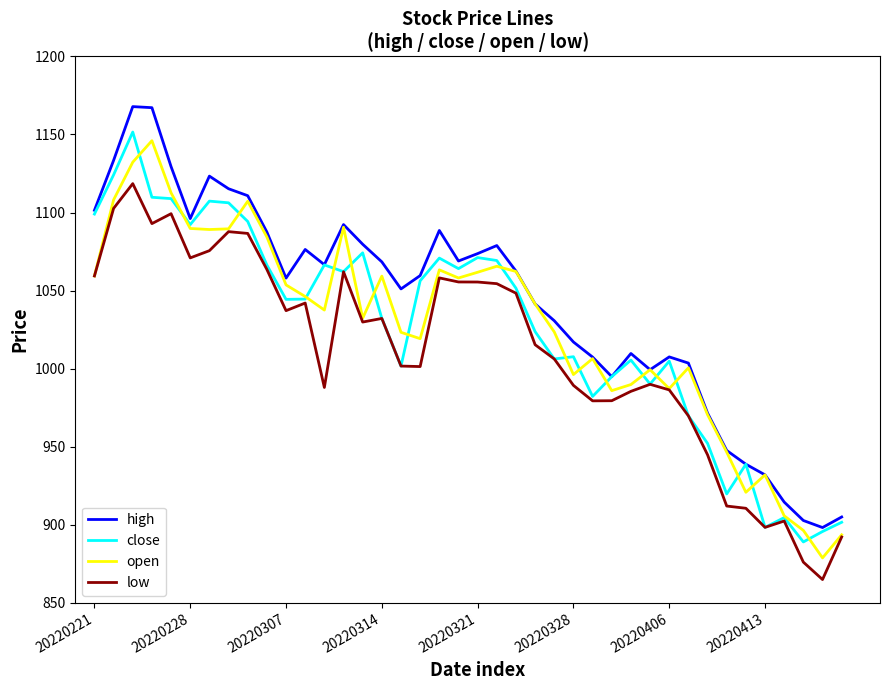

What is the maximum value for close?

1151.6